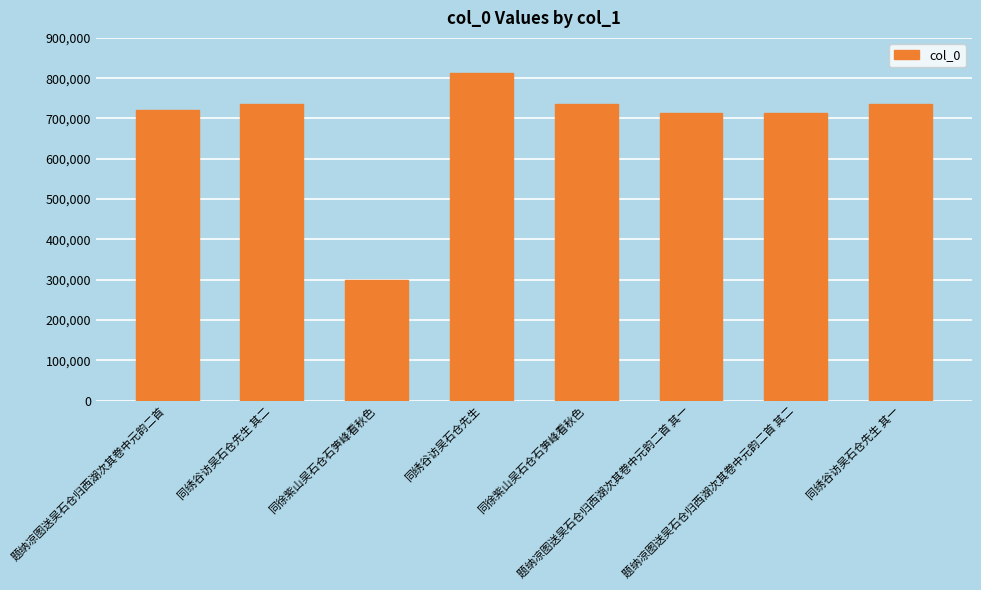

True or false: the data shows 1152502 at 题纳凉图送吴石仓归西湖次其卷中元韵二首 其一.

False